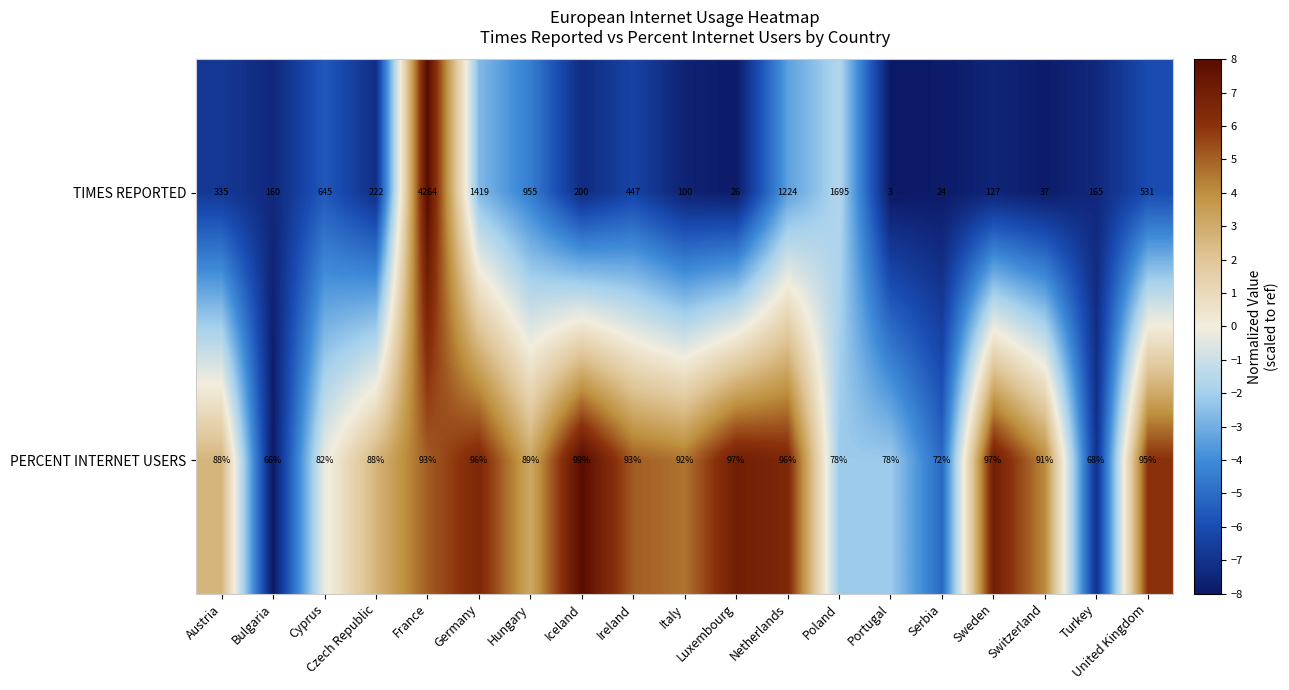

At Netherlands, list the series in order from smallest to largest.

PERCENT INTERNET USERS, TIMES REPORTED